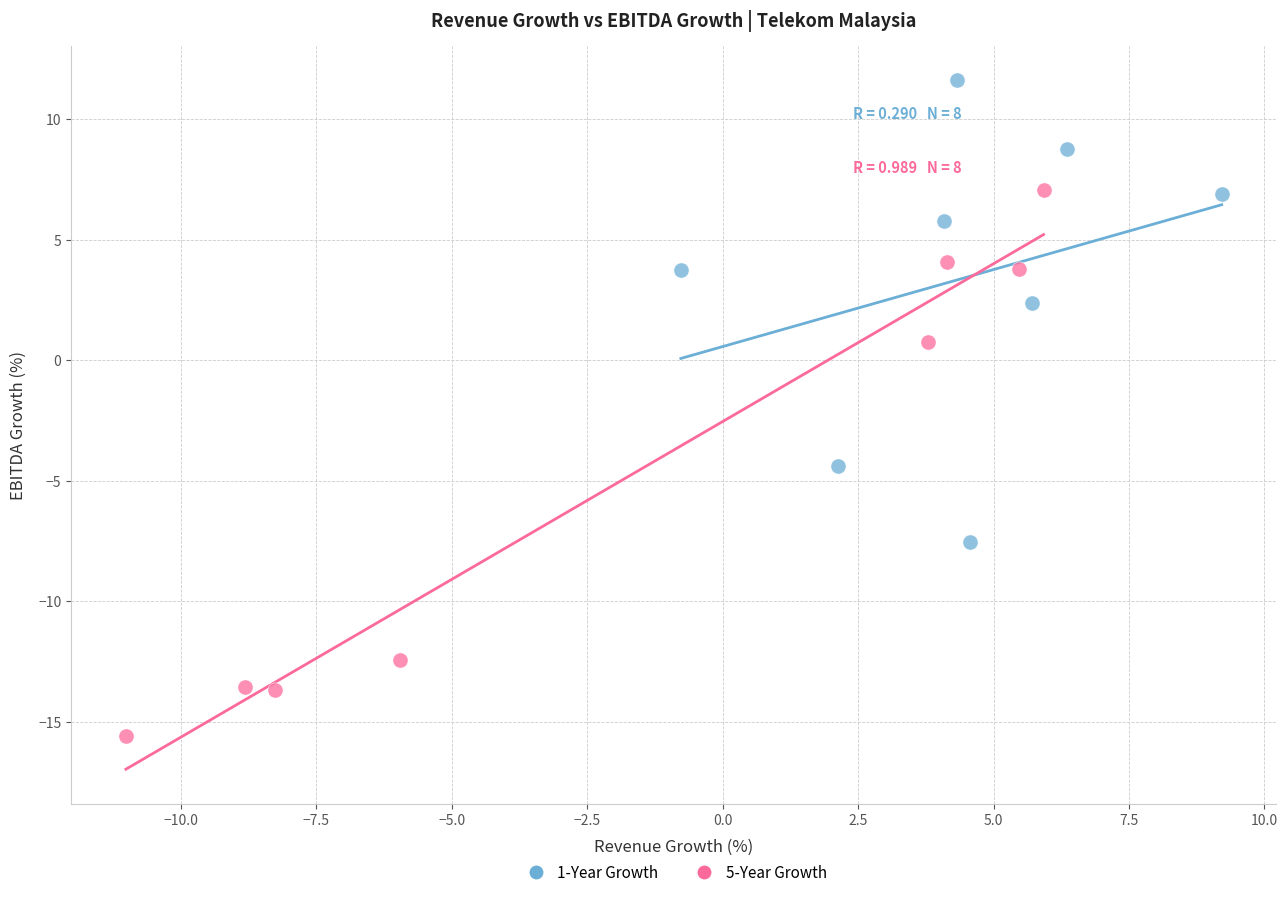

Which series has the largest Y range (max minus min)?

5-Year Growth